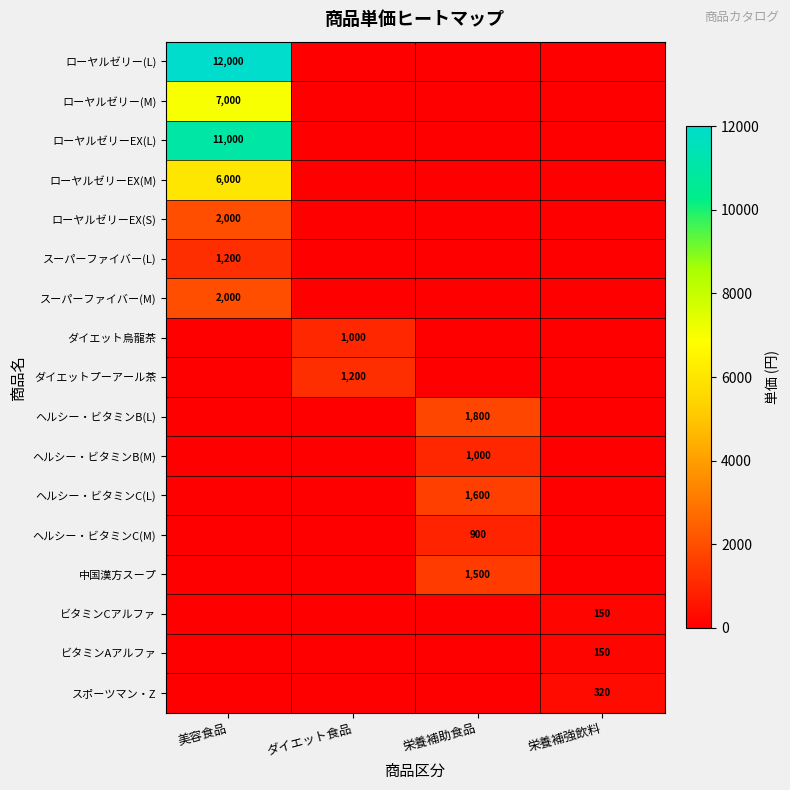

Count the number of categories in the chart.

4